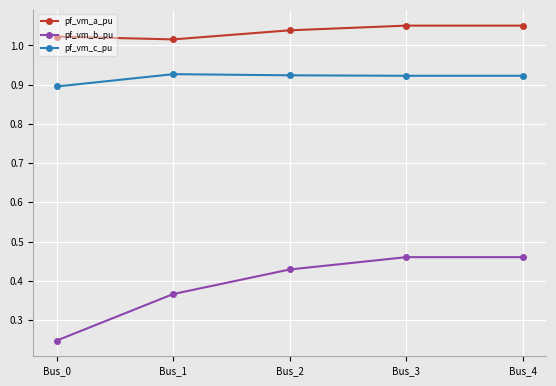

Is this an area chart (filled region under the line)?

No